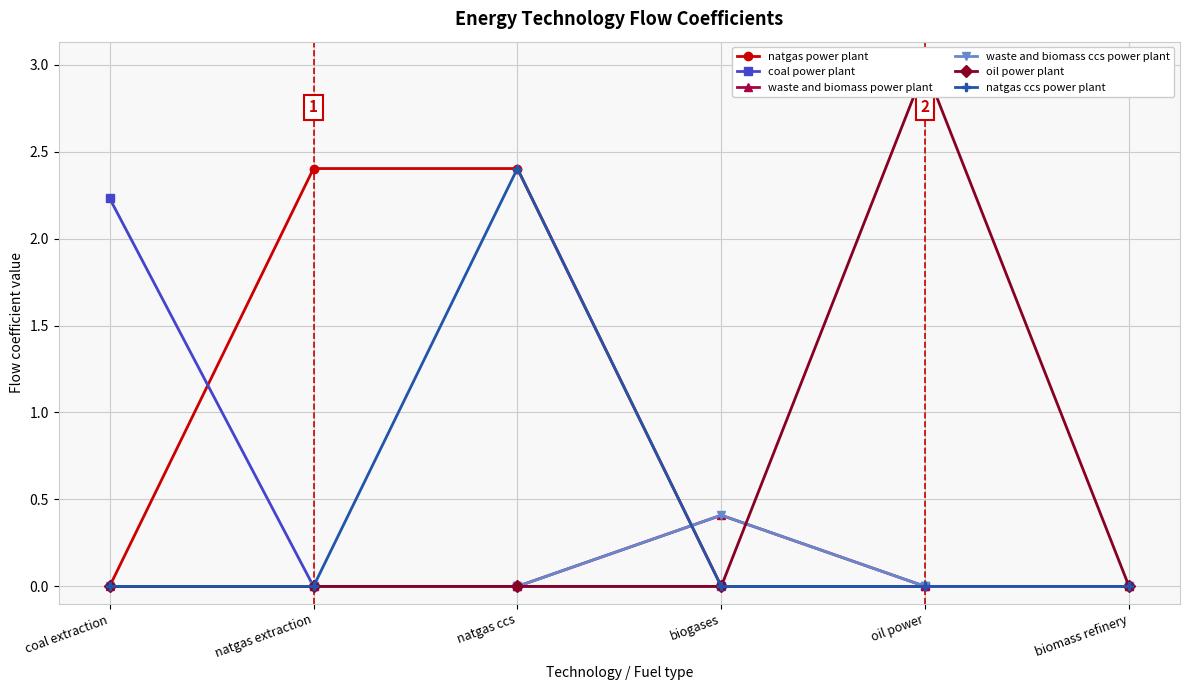

What is the difference between the highest and lowest values at coal extraction?

2.2